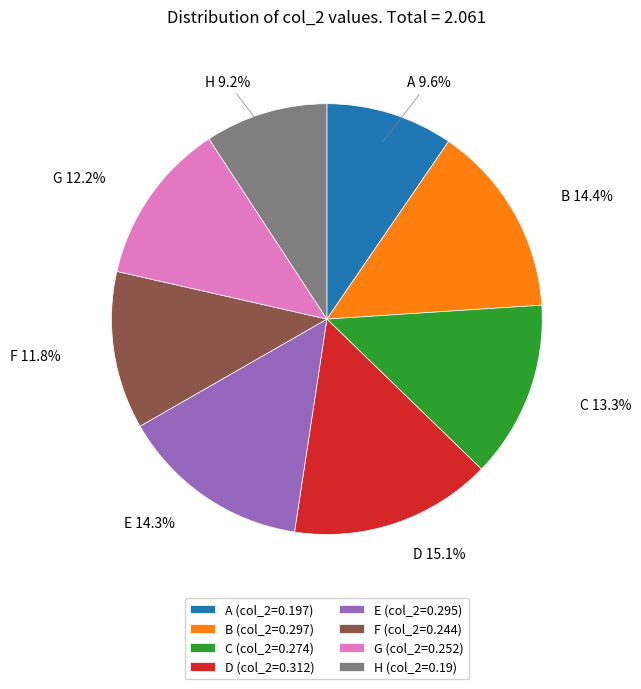

To the nearest percent, what is the combined percentage of G and F?

24%